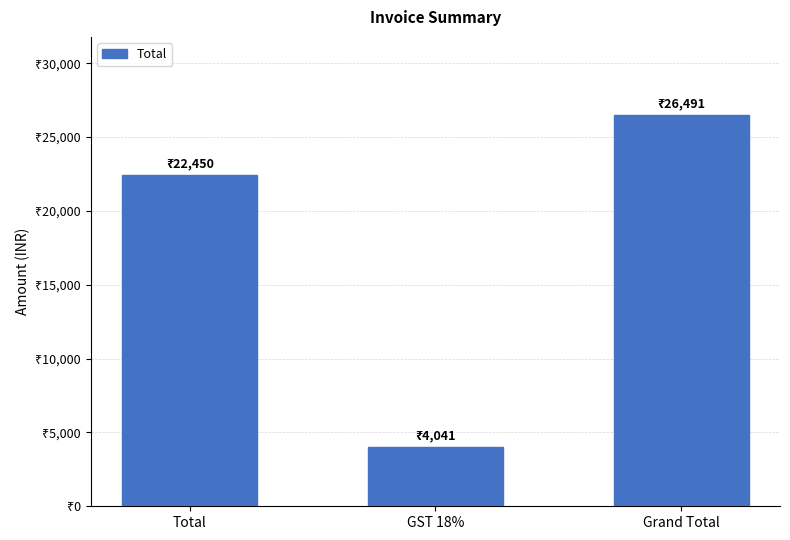

Does the chart contain any negative values?

No